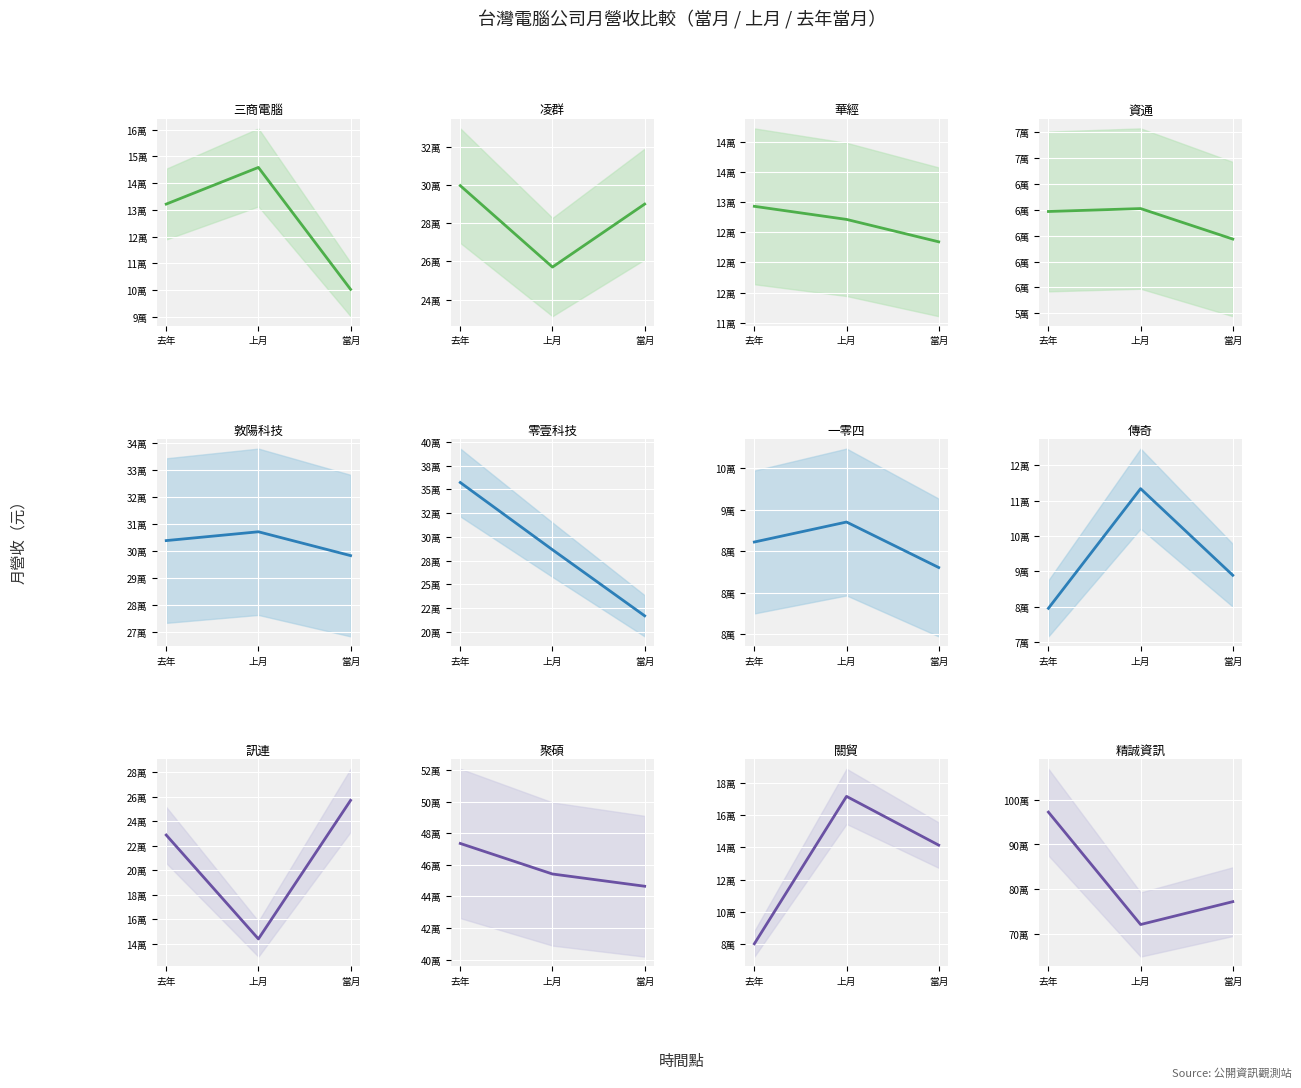

What is the difference between the second highest and second lowest values in the 上月營收 series?

365724